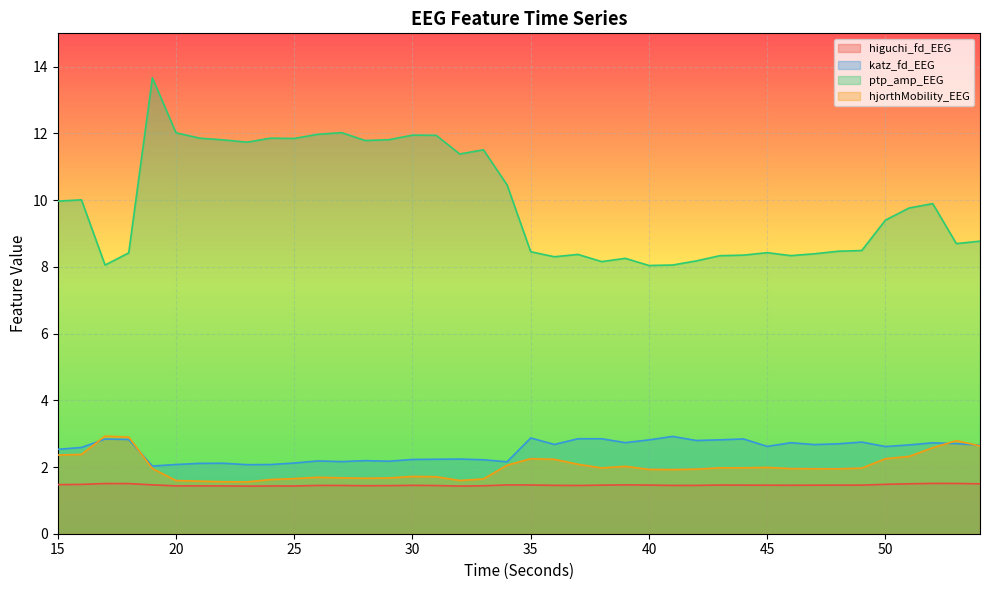

Which series has the largest range (max minus min)?

ptp_amp_EEG